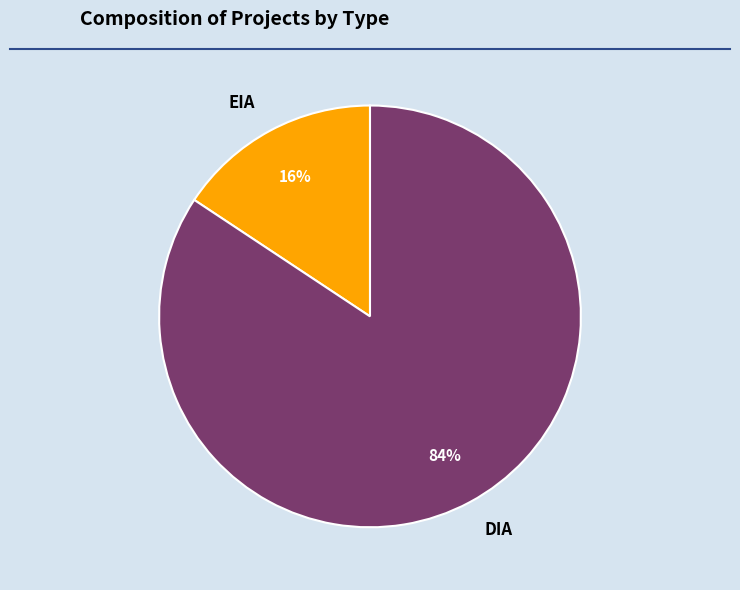

Which has a higher value, DIA or EIA?

DIA